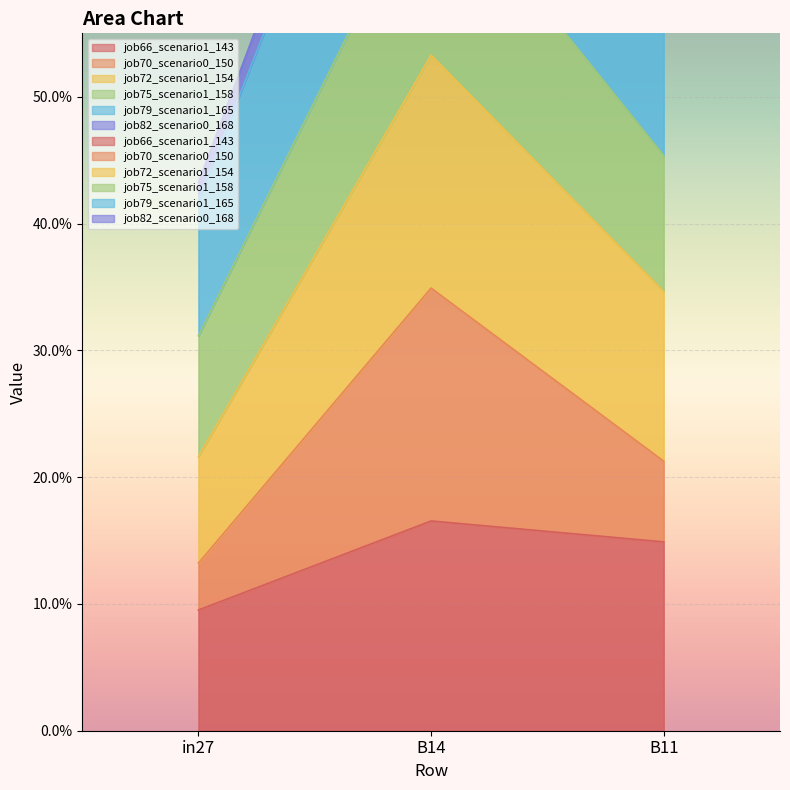

Between in27 and B11, which is larger?

B11